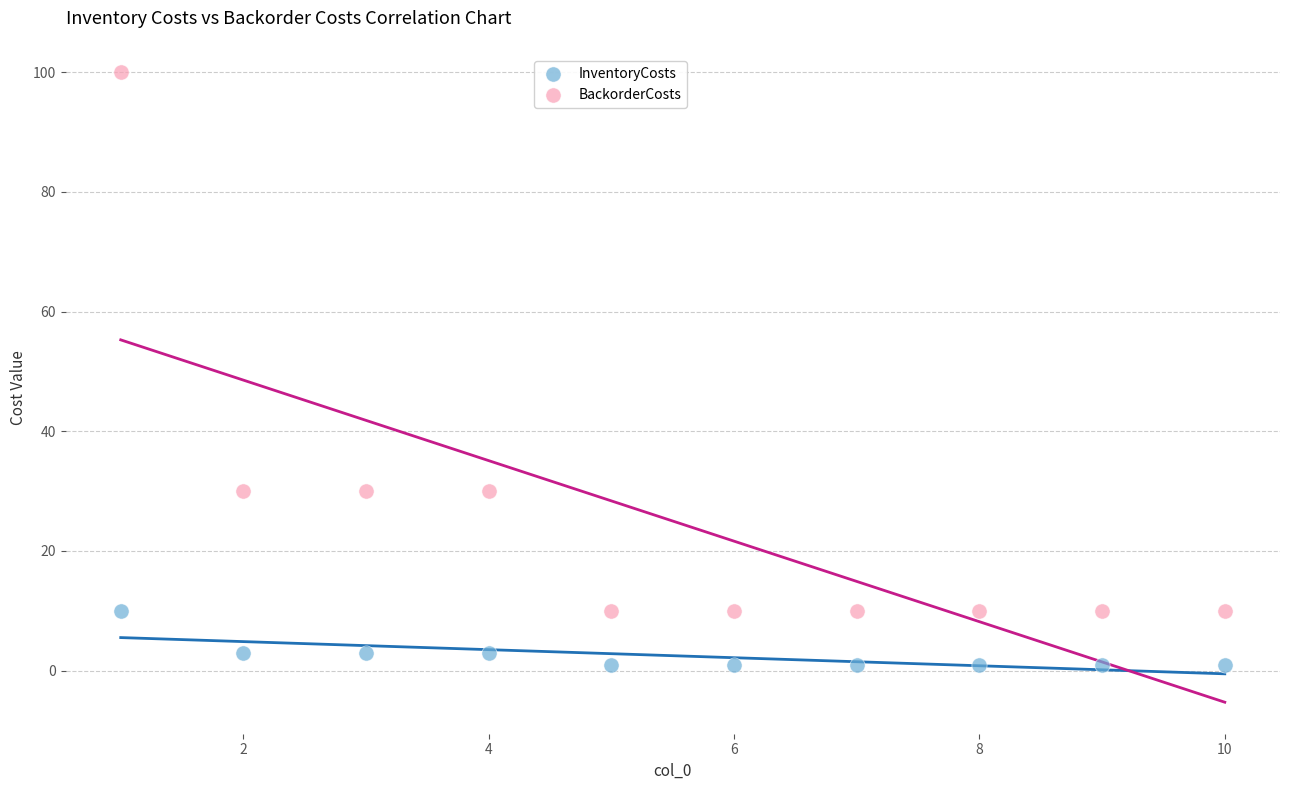

Across all data points, what is the range of Y values (max minus min)?

99